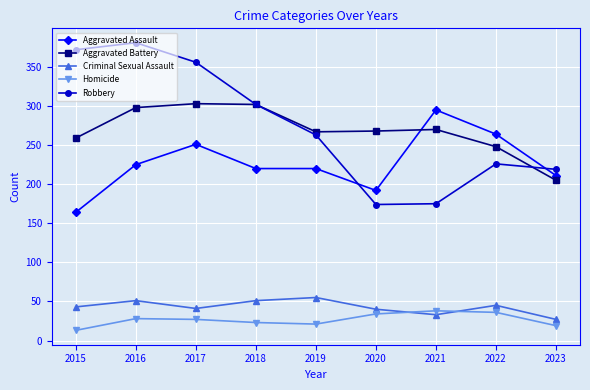

Which series changed the most between 2016 and 2023?

Robbery